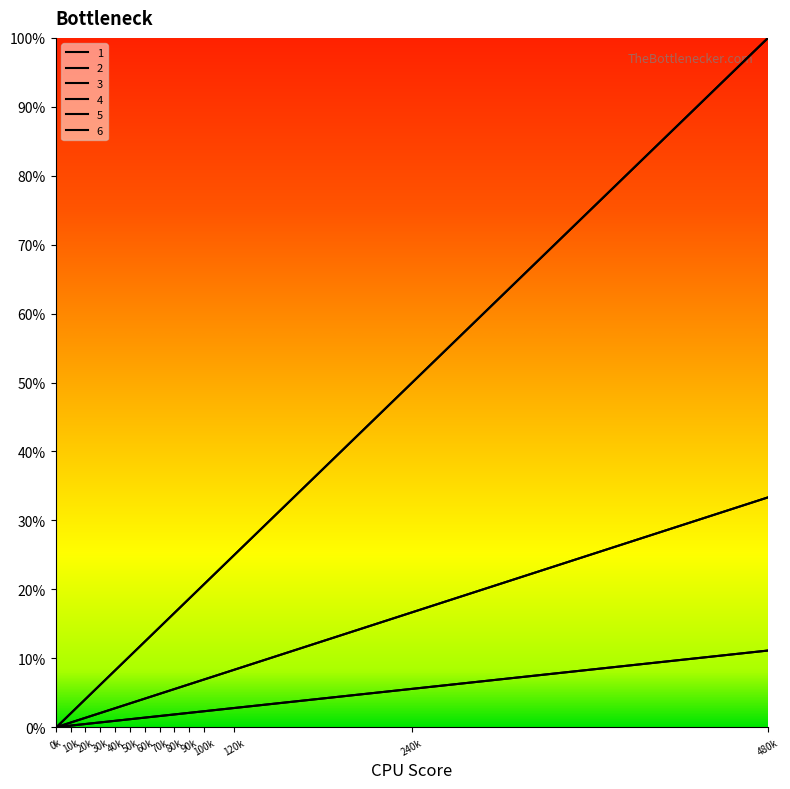

Where is 3 nearest to the value 13712?

240k